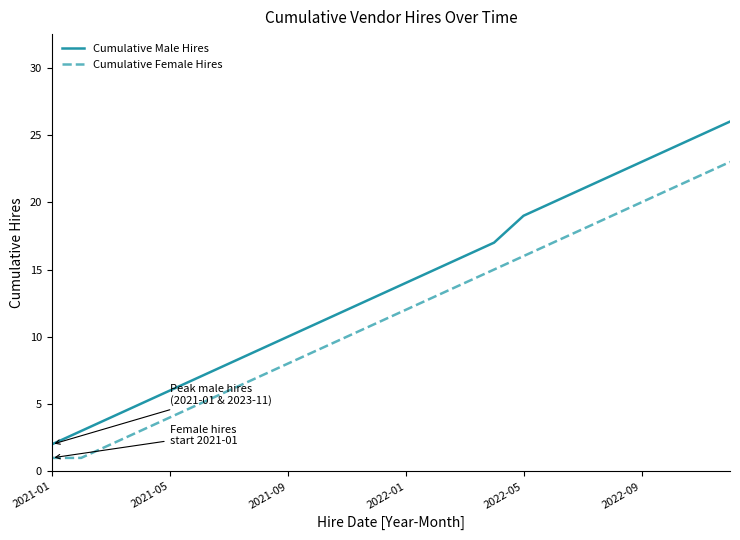

Which series has the largest range (max minus min)?

Cumulative Male Hires